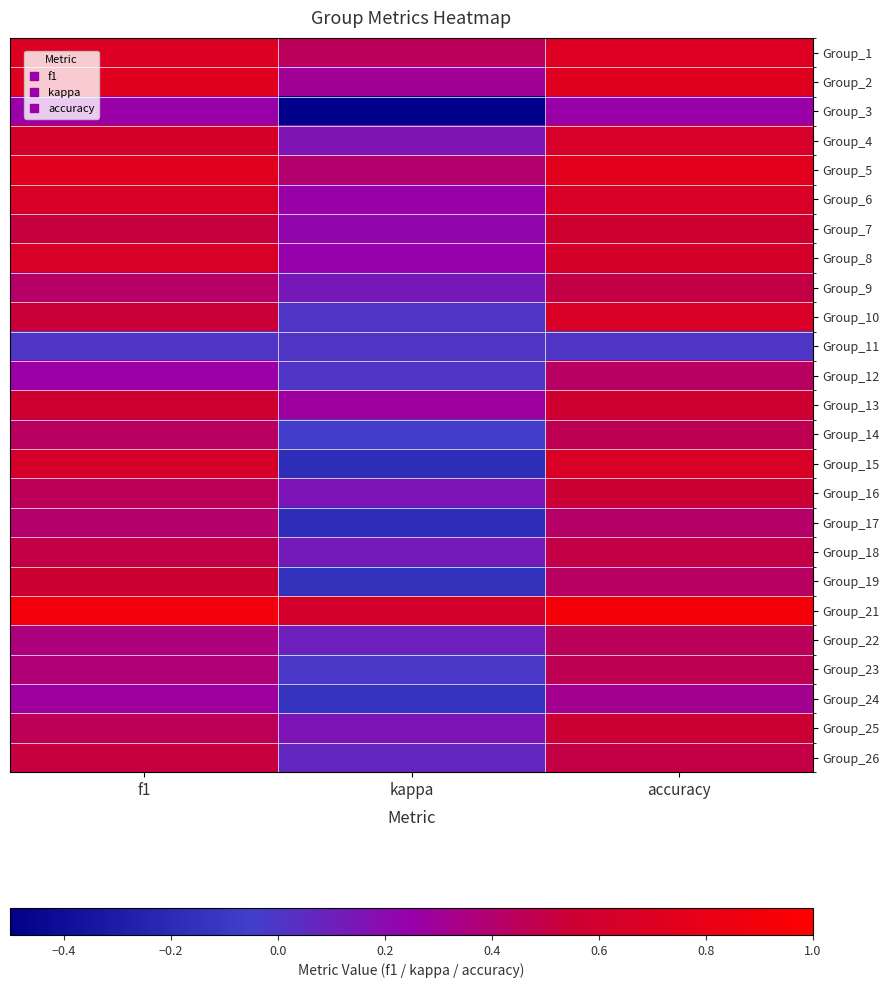

What is the minimum value shown in the chart?

-0.5